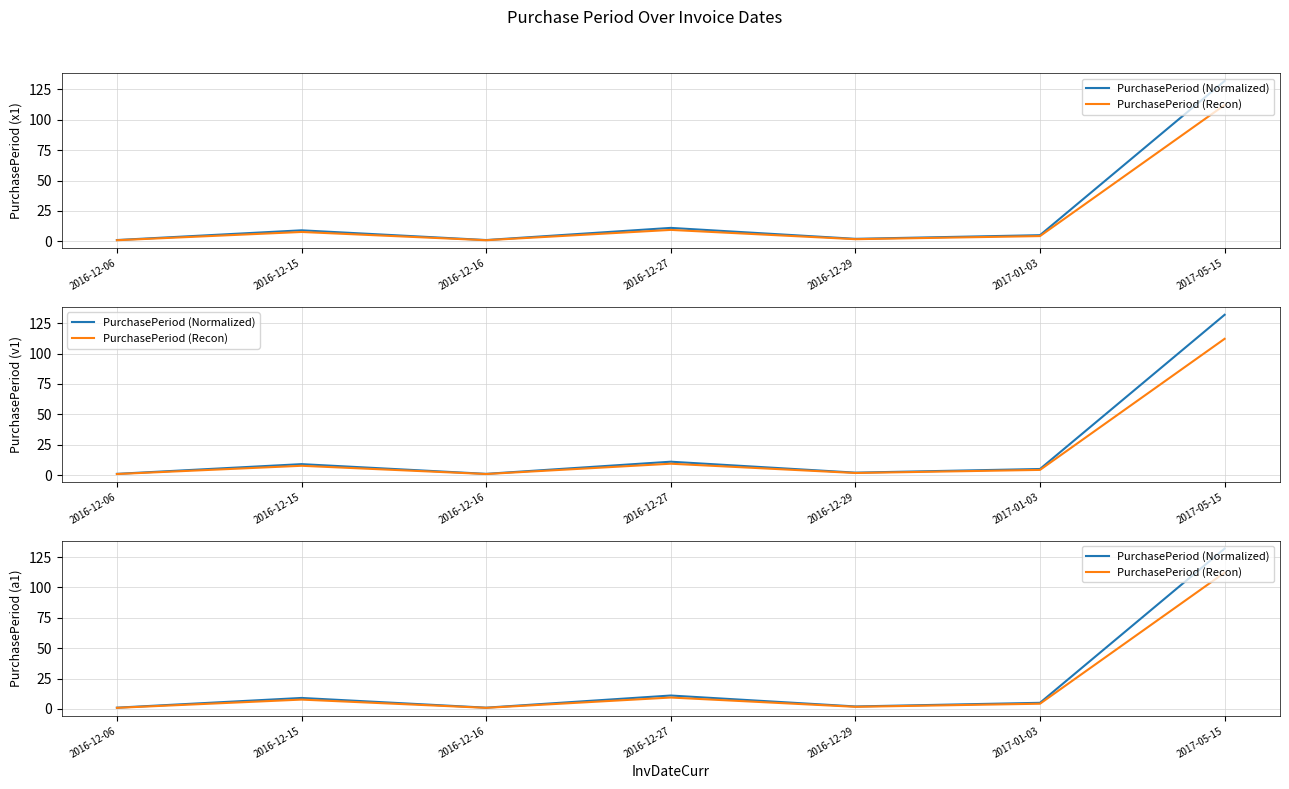

True or false: PurchasePeriod (Recon) has a value of 0.2 at 2016-12-16.

False